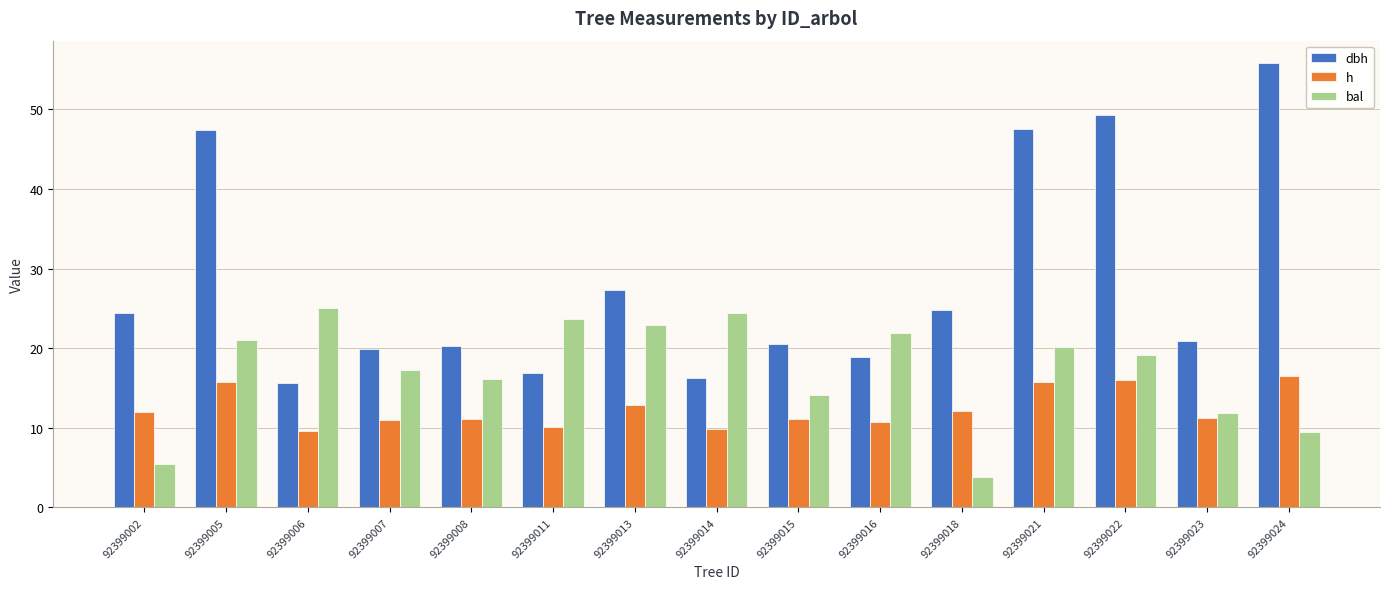

True or false: h has a value of 10.1 at 92399011.

True